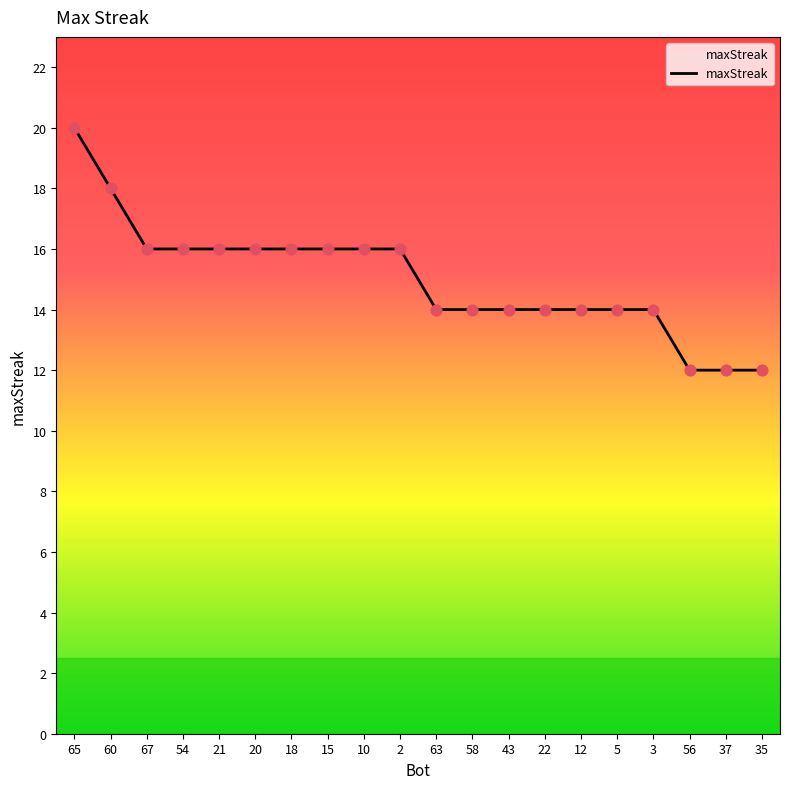

What is the change in value from 20 to 22?

-2